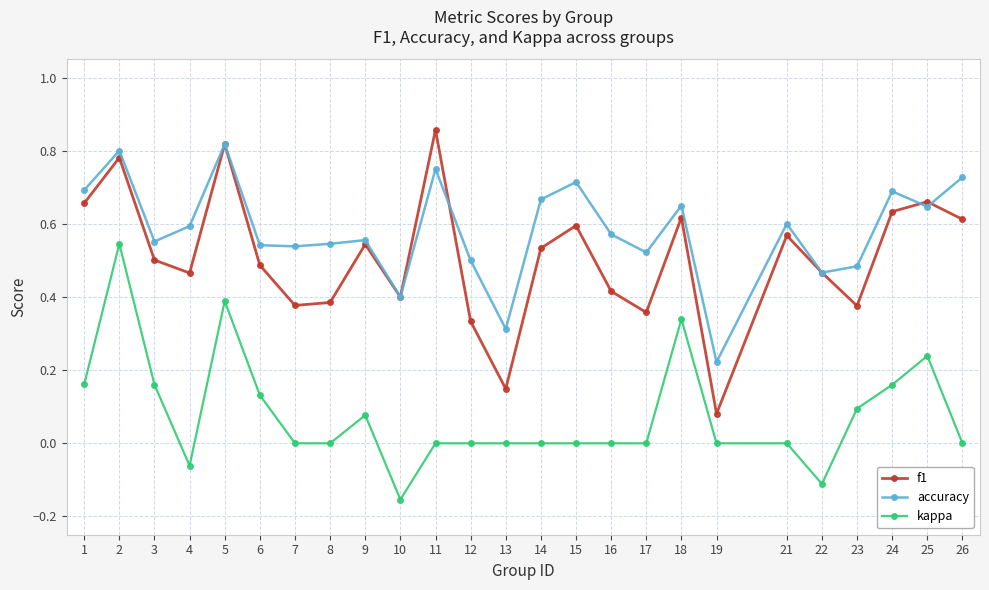

Is the value of f1 at 12 greater than the value of kappa at 7?

Yes